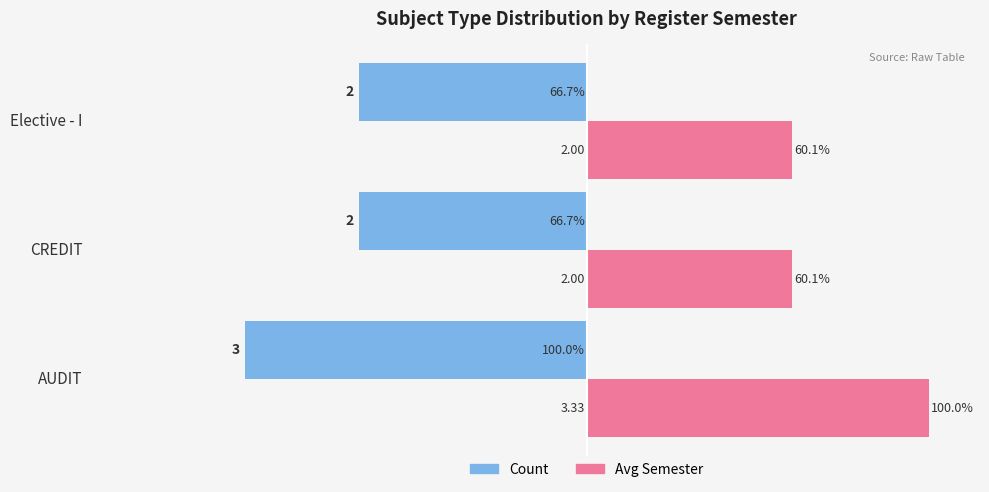

Which series has the largest total across all categories?

Avg Semester